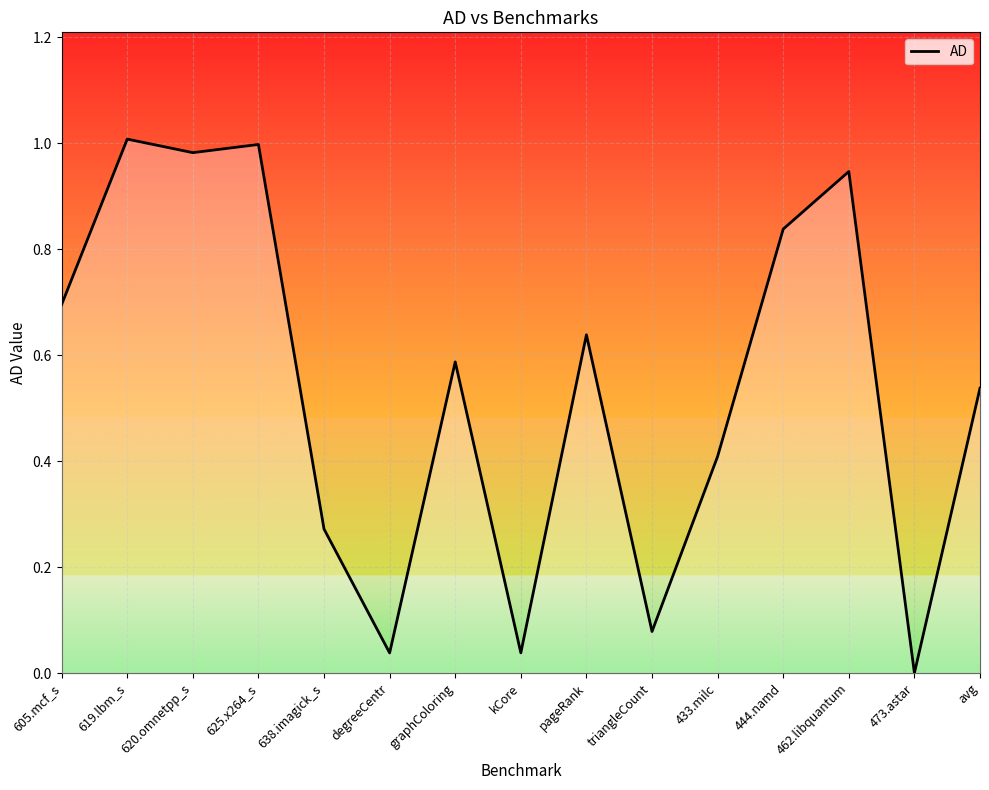

Which has a higher value, 462.libquantum or graphColoring?

462.libquantum